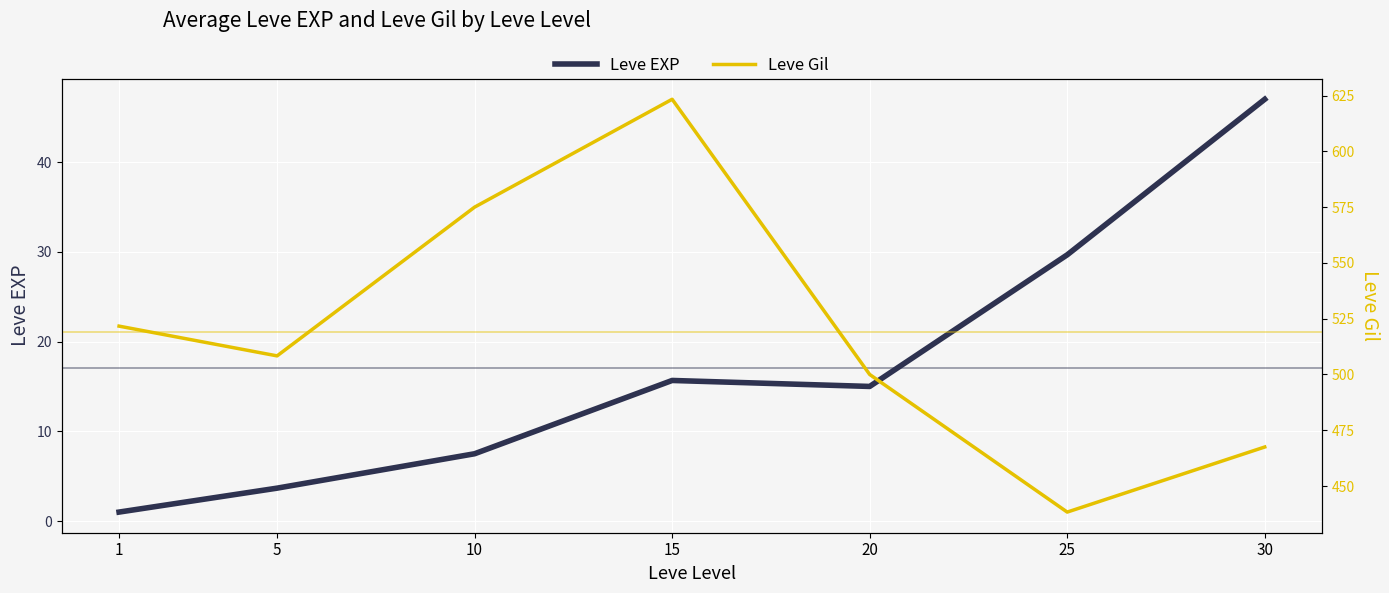

At which category does Leve EXP reach its first local valley?

20